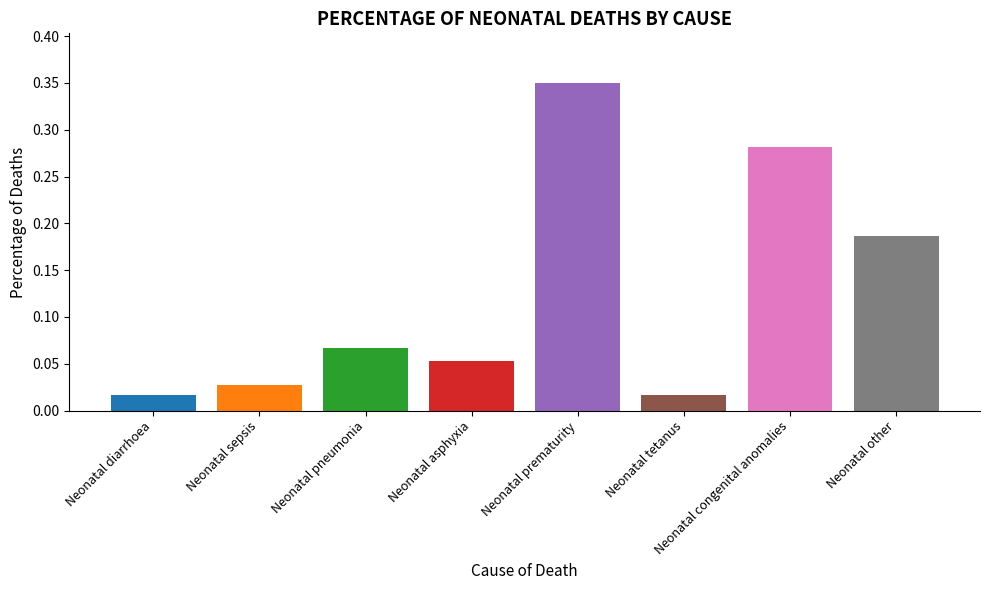

At which category does the chart reach its peak across all series?

Neonatal prematurity